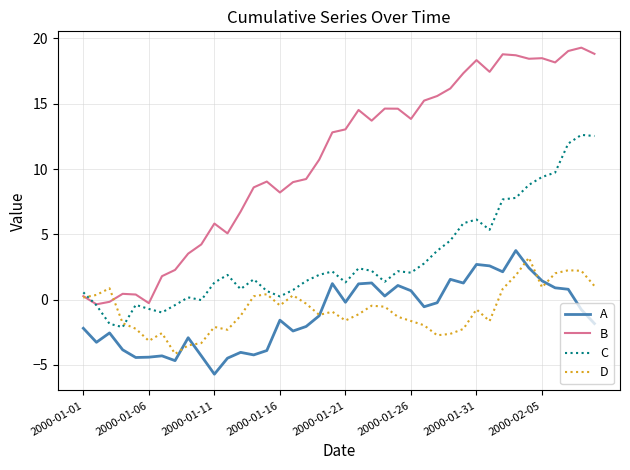

What is the difference between the maximum and second lowest values in the A series?

8.4